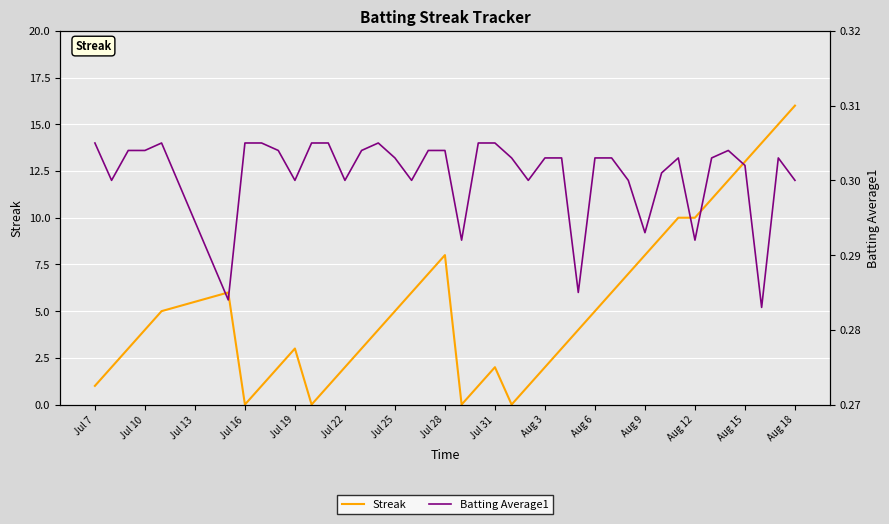

What is the approximate value of Streak at Jul 19?

3.0